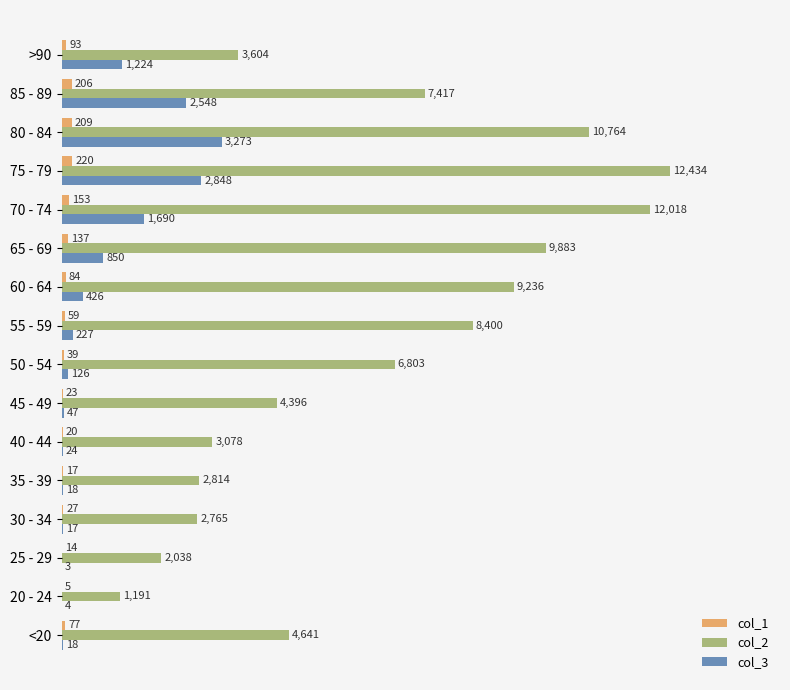

Which series has the largest total across all categories?

col_2